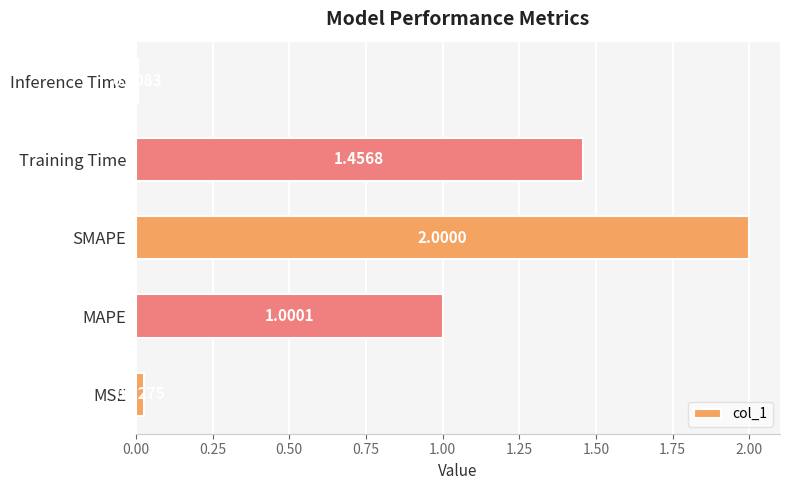

Which category has the lowest value across all series?

Inference Time